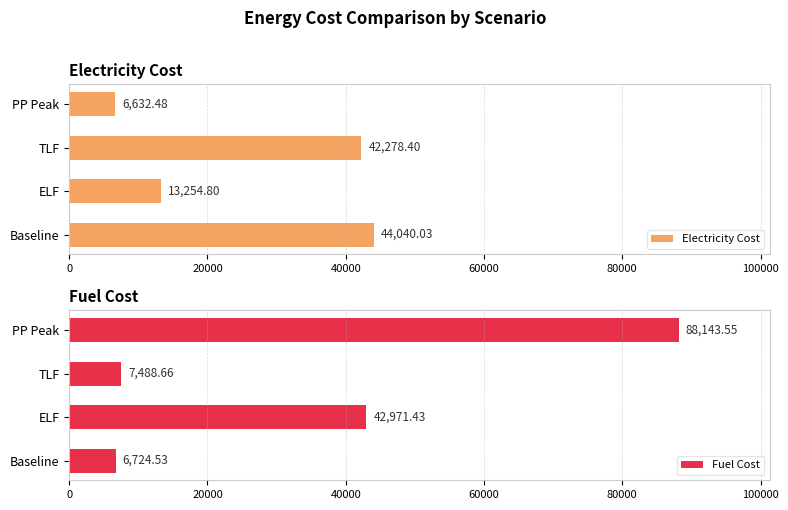

How many values in the Fuel Cost series are below 42971?

2